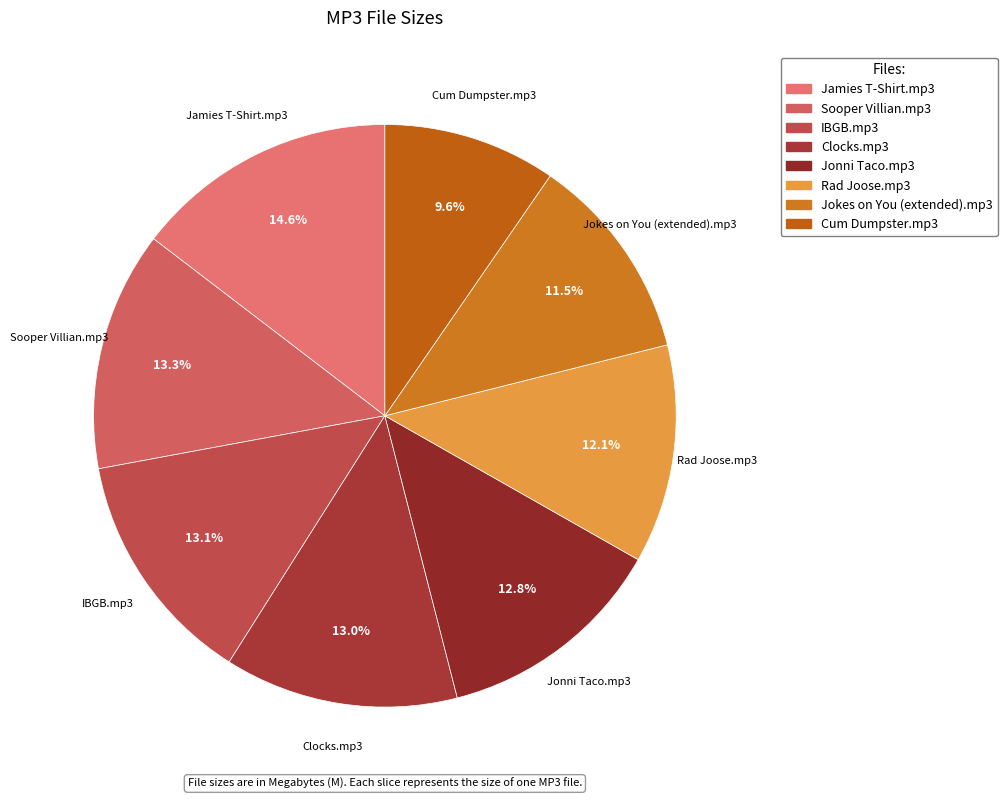

Is there any slice that represents more than half of the pie?

No